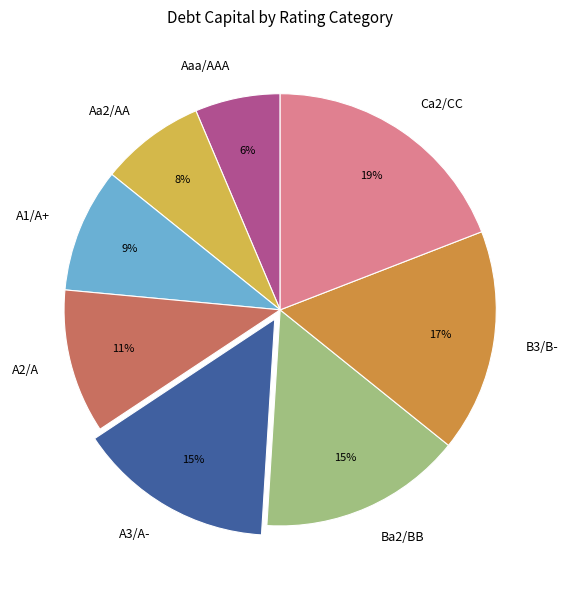

How many slices are in this pie chart?

8